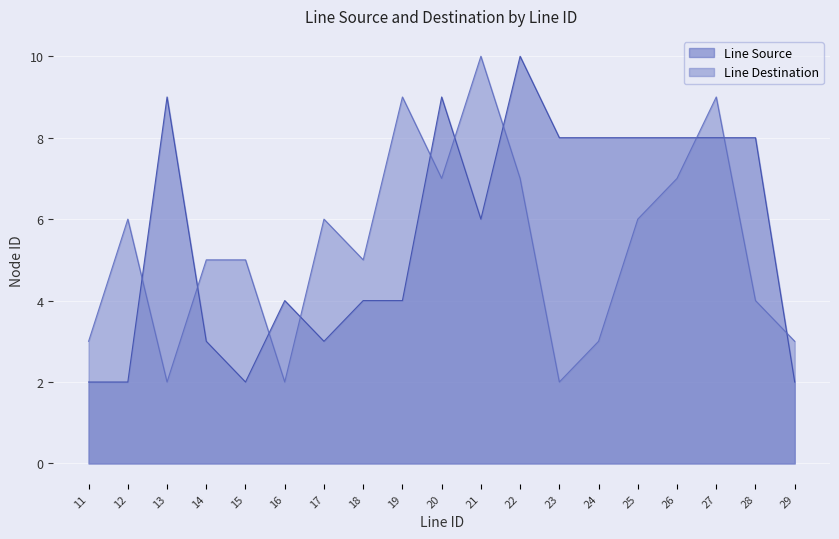

In Line Destination, how many points are higher than both neighbors (excluding endpoints)?

5